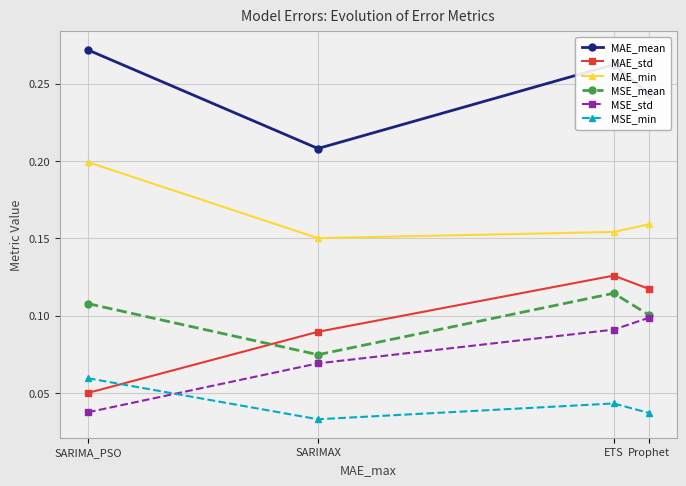

Which category has the highest value in the MAE_mean series?

SARIMA_PSO